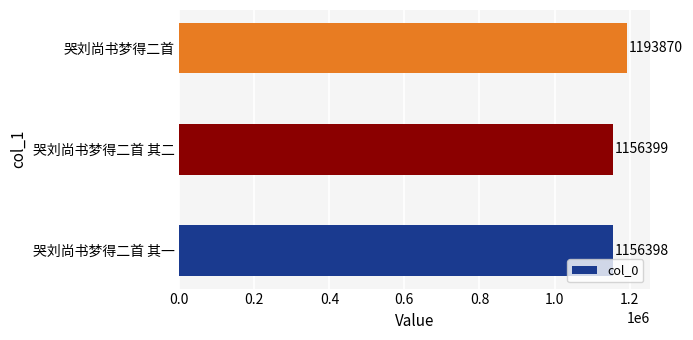

How many values are below 1156399?

1